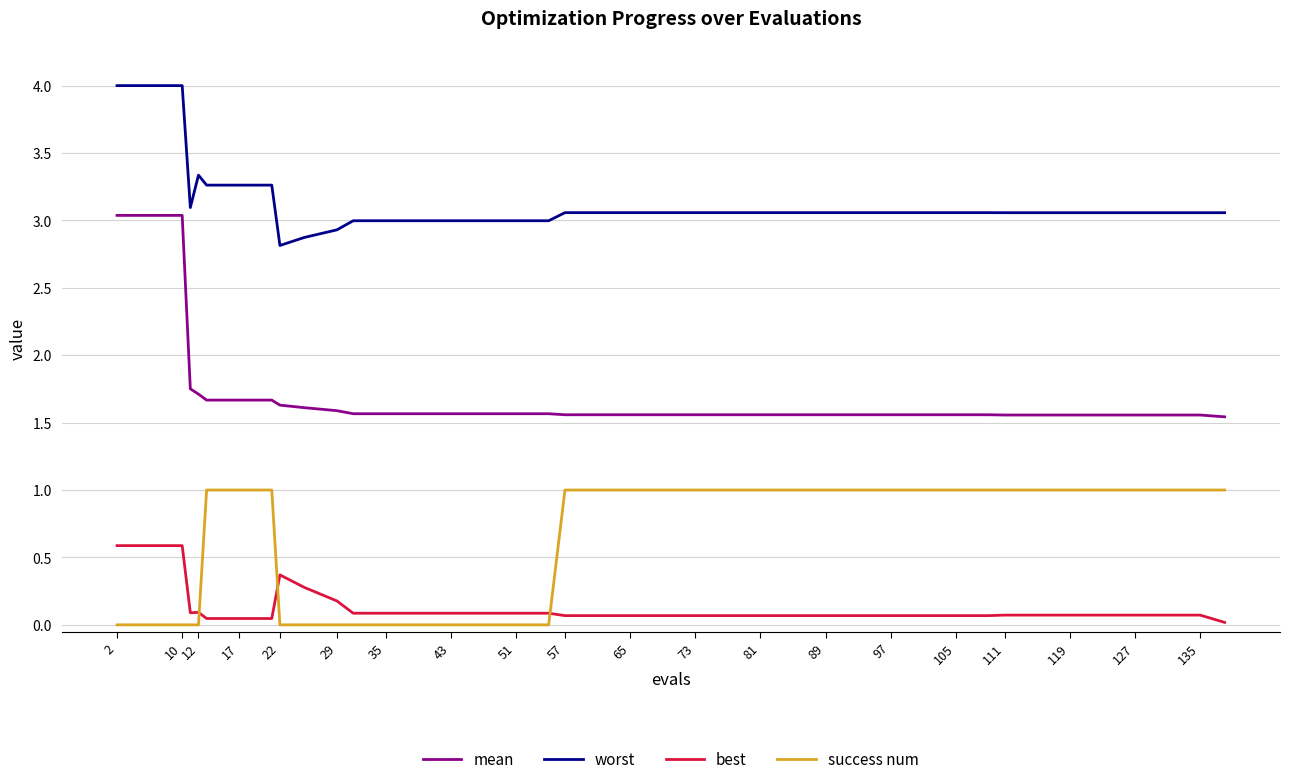

Which series has the widest spread of values?

mean